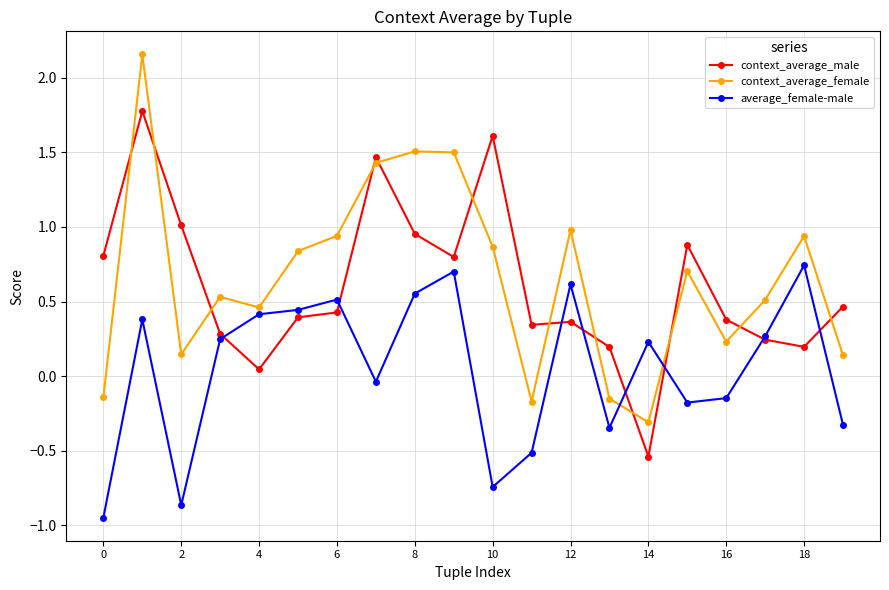

Rank the series by their maximum value, from lowest to highest.

average_female-male, context_average_male, context_average_female